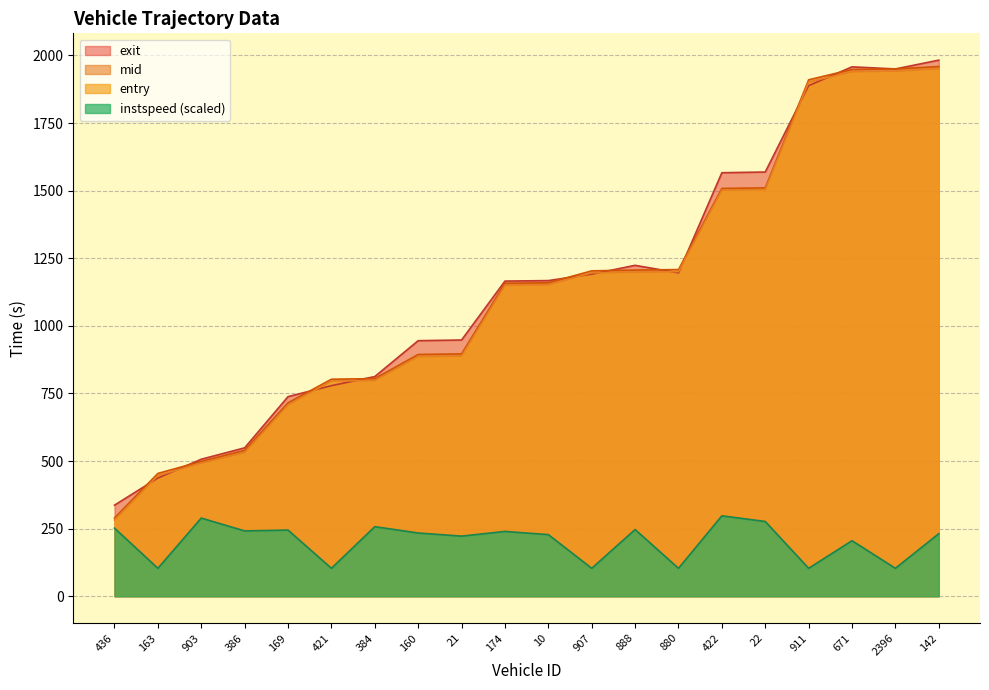

True or false: instspeed and mid intersect in this chart.

False